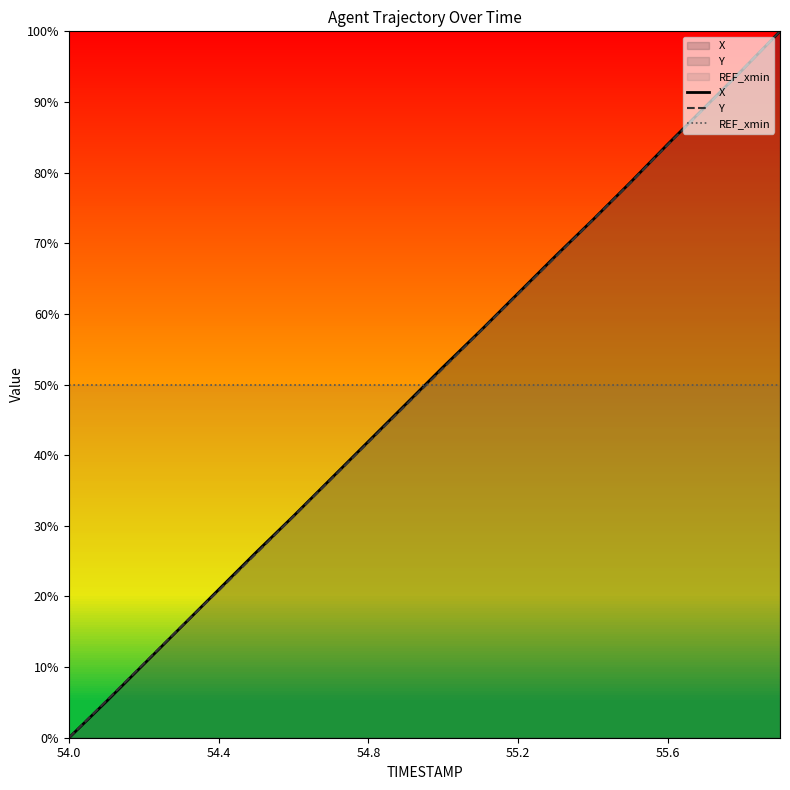

Read the X value at 15.

78.6